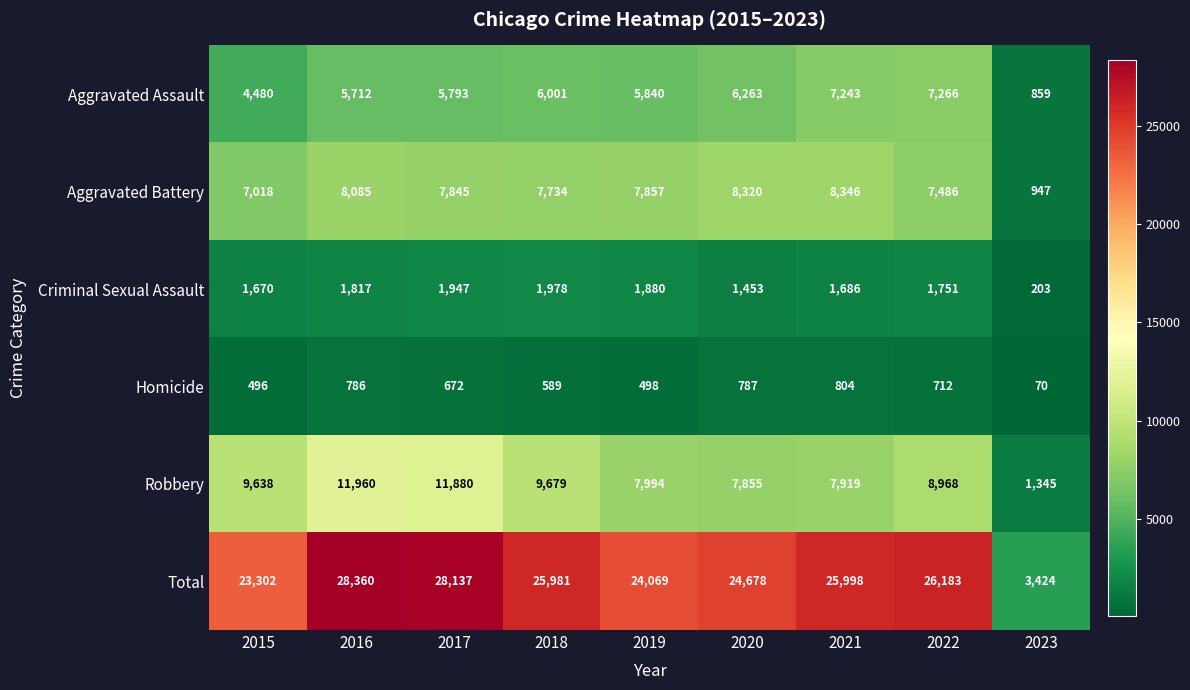

What is the spread (max minus min) of values at 2020?

23891